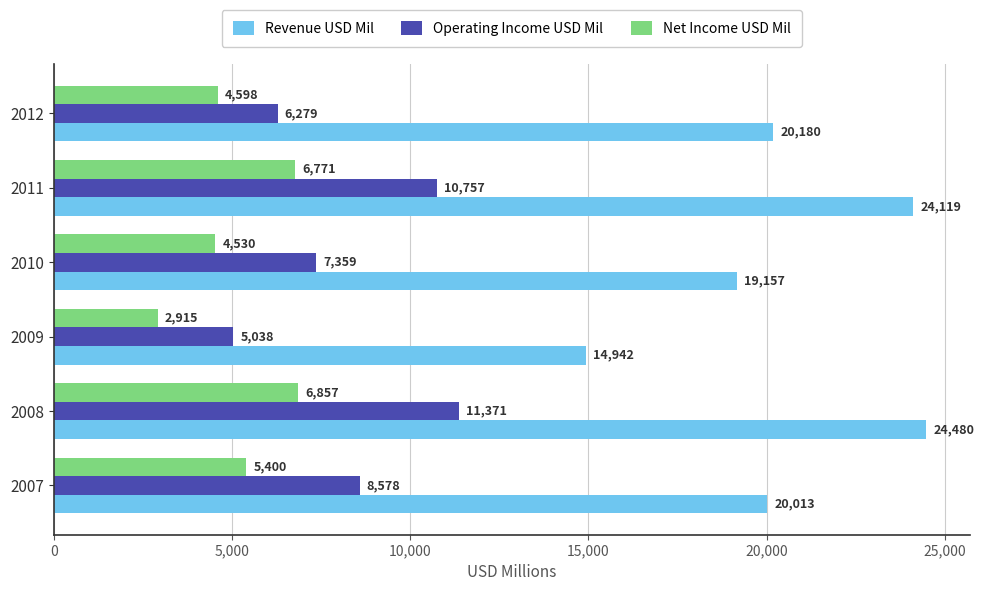

The value of Net Income USD Mil at 2009 is 2915. True or false?

True